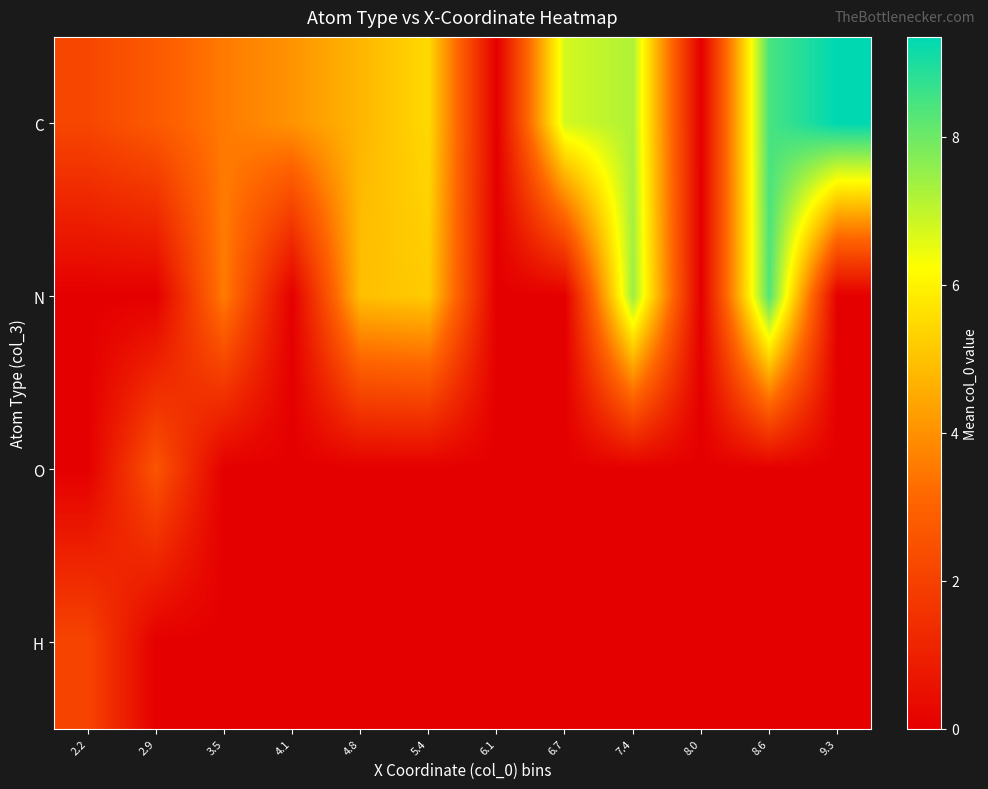

Reading right to left, what are all the values shown in this chart?

C: 9.3=9.4	8.6=8.5	8.0=0.0	7.4=7.2	6.7=6.8	6.1=0.0	5.4=5.5	4.8=4.8	4.1=4.1	3.5=3.5	2.9=2.8	2.2=2.2
N: 9.3=0.0	8.6=8.4	8.0=0.0	7.4=7.5	6.7=0.0	6.1=0.0	5.4=5.2	4.8=4.9	4.1=0.0	3.5=3.6	2.9=0.0	2.2=0.0
O: 9.3=0.0	8.6=0.0	8.0=0.0	7.4=0.0	6.7=0.0	6.1=0.0	5.4=0.0	4.8=0.0	4.1=0.0	3.5=0.0	2.9=2.6	2.2=0.0
H: 9.3=0.0	8.6=0.0	8.0=0.0	7.4=0.0	6.7=0.0	6.1=0.0	5.4=0.0	4.8=0.0	4.1=0.0	3.5=0.0	2.9=0.0	2.2=2.1